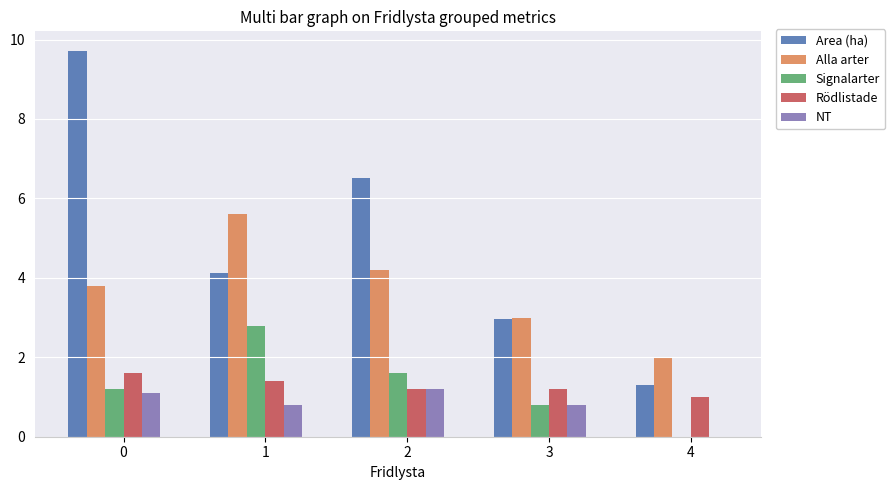

The value of NT at 2 is 1.2. True or false?

True